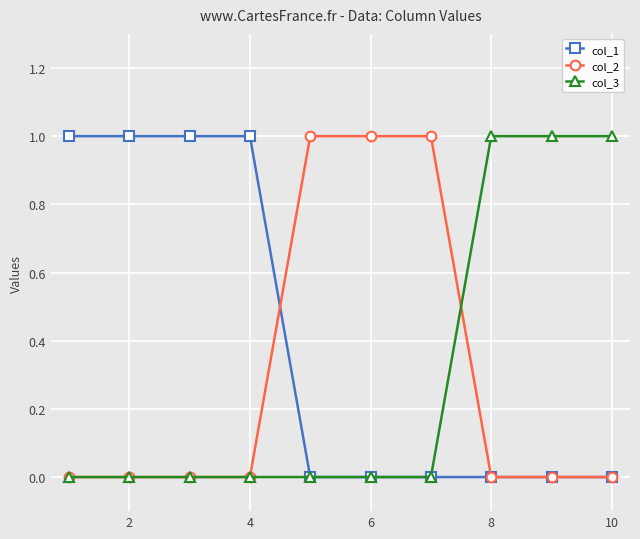

How many col_1 values are between 0 and 1?

10